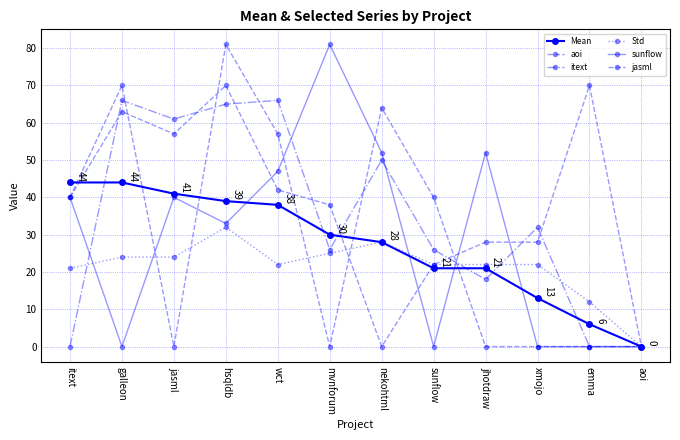

At which label does aoi first exceed 40?

galleon